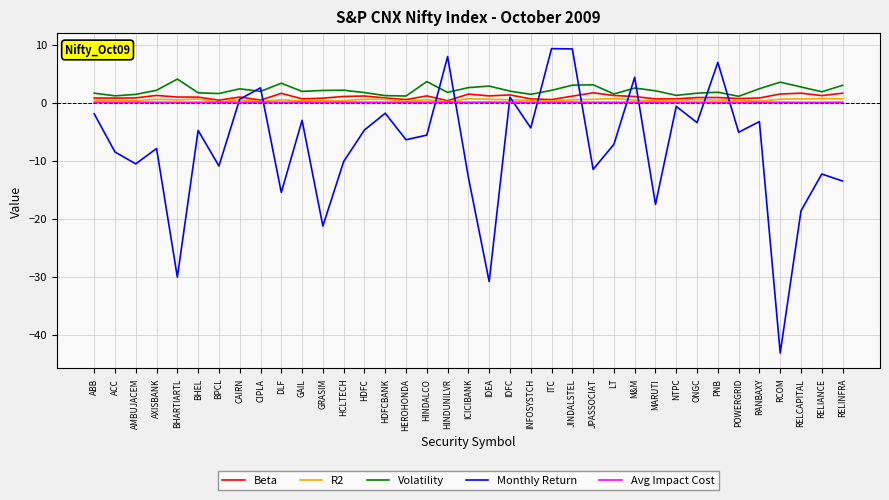

In Volatility, how many points are higher than both neighbors (excluding endpoints)?

10